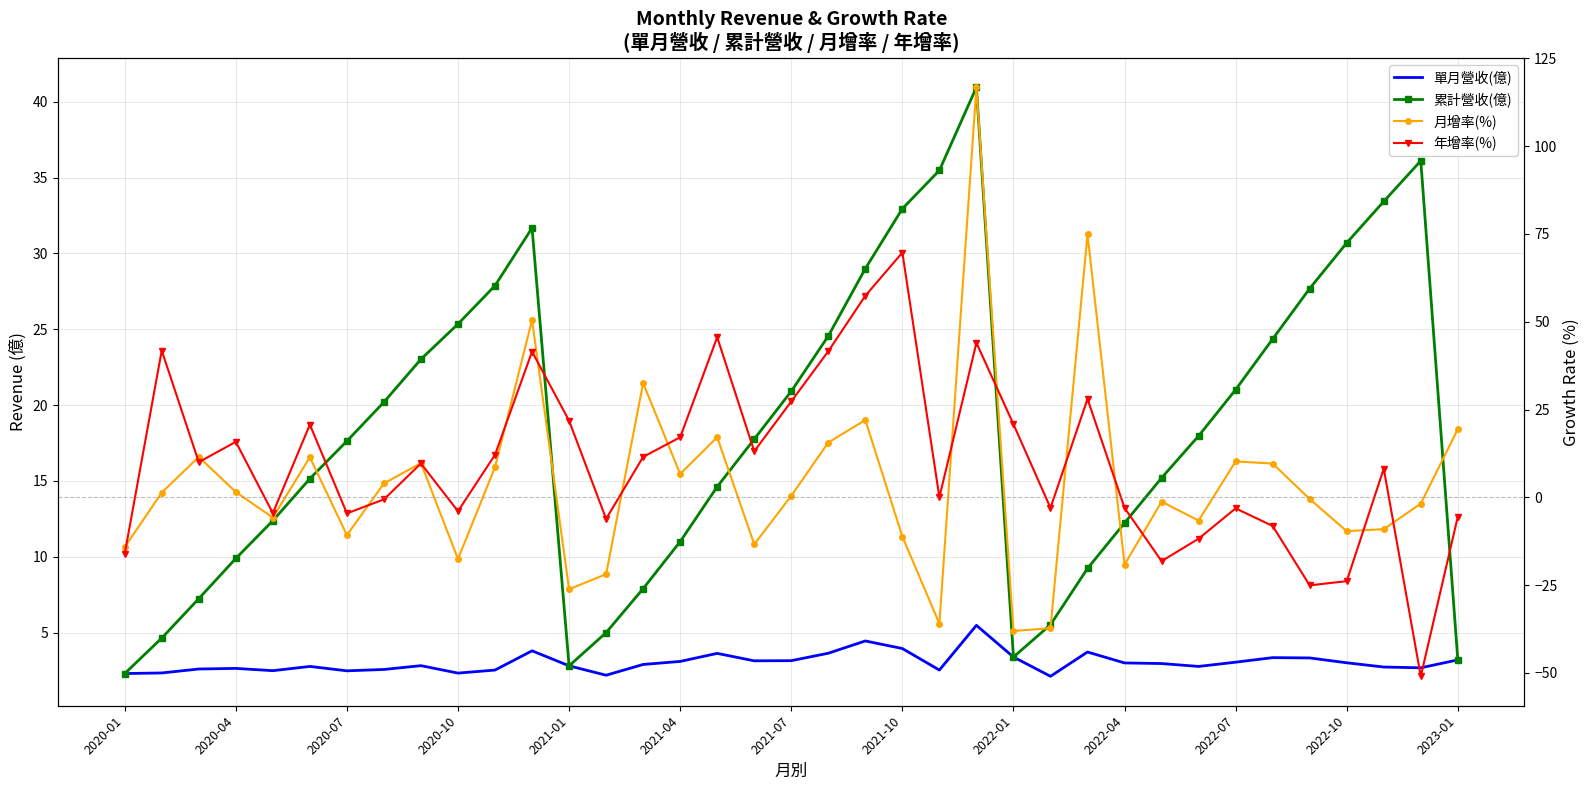

Reading left to right, what are all the values shown in this chart?

單月營收(億): 2.3	2.3	2.6	2.6	2.5	2.8	2.5	2.6	2.8	2.3	2.5	3.8	2.8	2.2	2.9	3.1	3.6	3.1	3.1	3.6	4.5	4.0	2.5	5.5	3.4	2.1	3.7	3.0	3.0	2.8	3.0	3.4	3.3	3.0	2.7	2.7	3.2
累計營收(億): 2.3	4.6	7.2	9.9	12.4	15.2	17.6	20.2	23.0	25.4	27.9	31.7	2.8	5.0	7.9	11.0	14.6	17.8	20.9	24.6	29.0	33.0	35.5	41.0	3.4	5.5	9.2	12.2	15.2	18.0	21.0	24.4	27.7	30.7	33.4	36.1	3.2
月增率(%): -14.2	1.3	11.5	1.5	-5.8	11.4	-10.8	3.9	9.7	-17.6	8.6	50.5	-26.2	-21.9	32.5	6.6	17.1	-13.4	0.4	15.6	22.0	-11.2	-36.0	116.8	-38.1	-37.3	74.9	-19.2	-1.3	-6.6	10.2	9.6	-0.5	-9.7	-9.1	-1.8	19.4
年增率(%): -16.1	41.8	10.0	15.8	-4.5	20.7	-4.6	-0.6	9.6	-4.0	12.1	41.5	21.8	-6.2	11.5	17.1	45.6	13.1	27.3	41.6	57.4	69.7	0.0	44.0	20.8	-3.0	28.0	-3.0	-18.2	-11.8	-3.2	-8.2	-25.1	-23.9	8.2	-51.0	-5.5